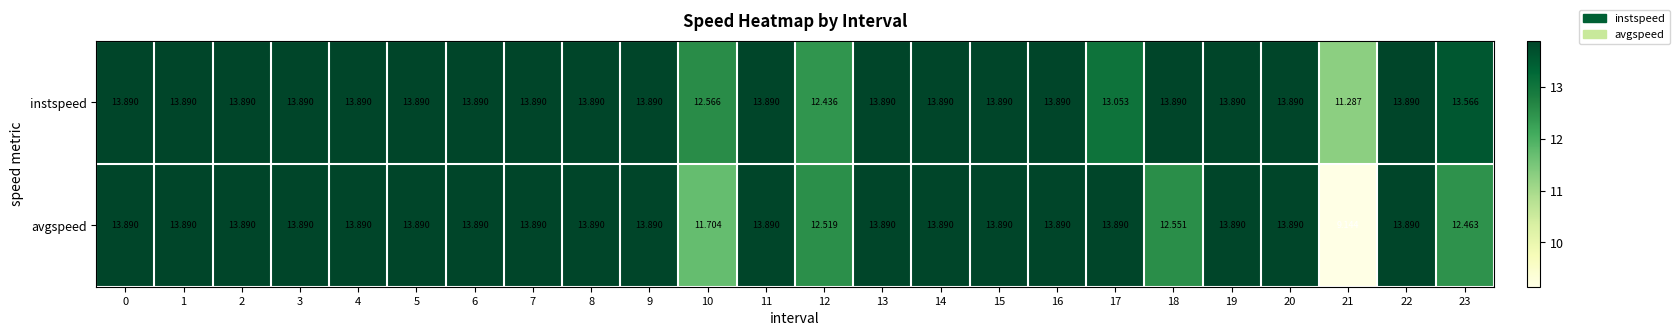

What is the maximum value shown in the chart?

13.9